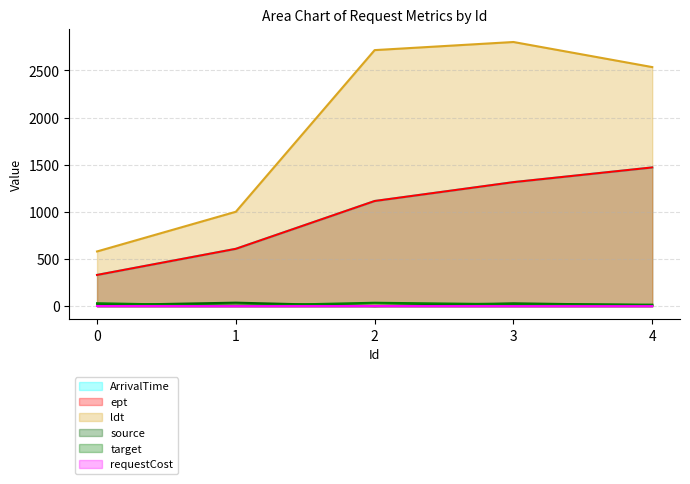

Where is ept nearest to the value 902?

2